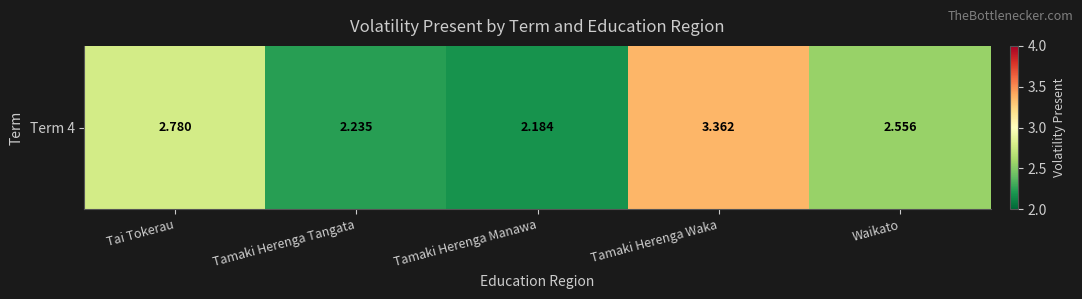

The chart shows a value of 1.1 at Tamaki Herenga Manawa. True or false?

False